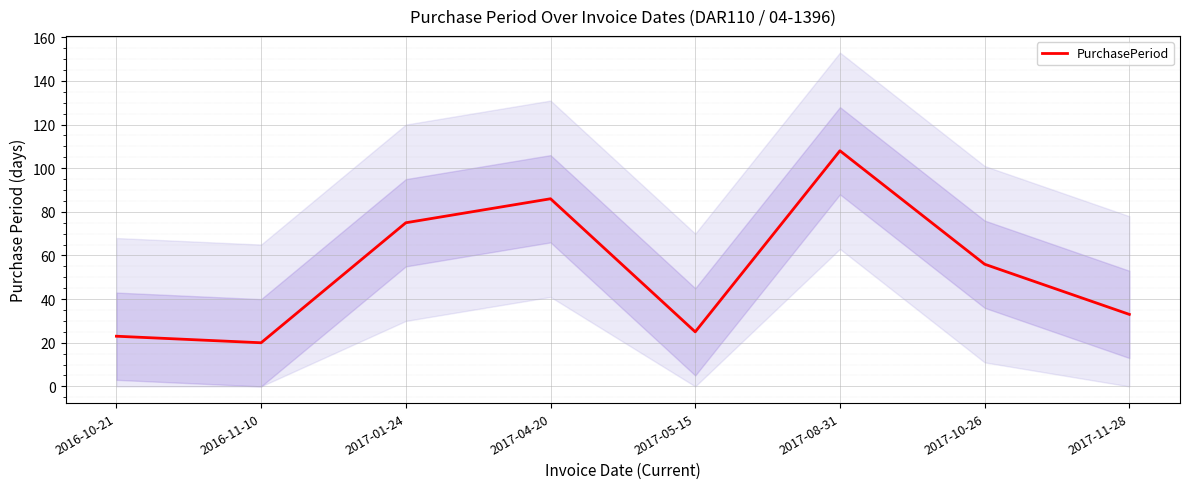

What is the difference between the second highest and minimum values?

66